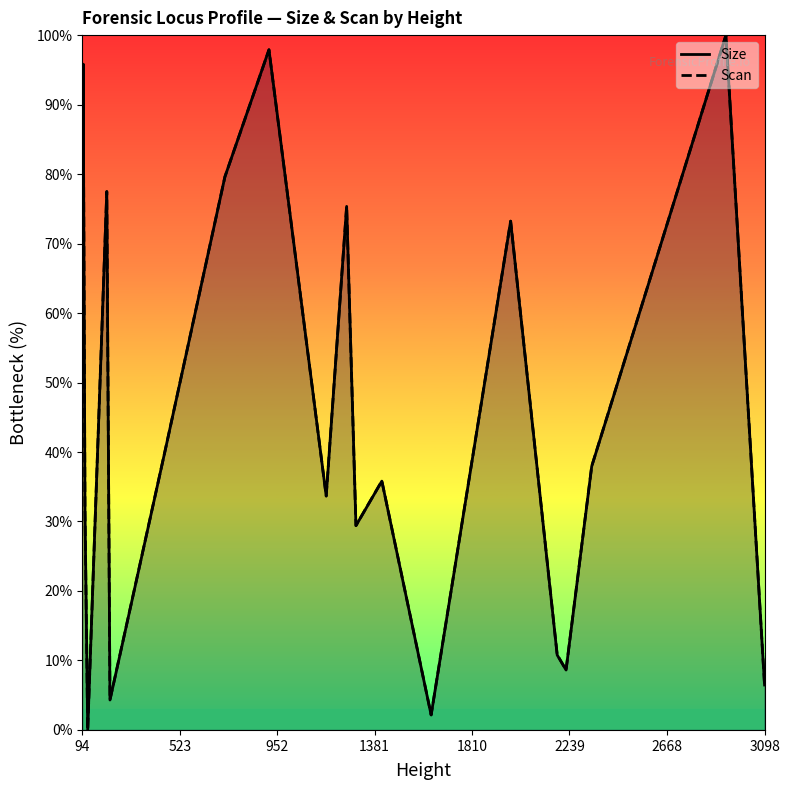

List the series in order of their overall mean, highest first.

Scan, Size